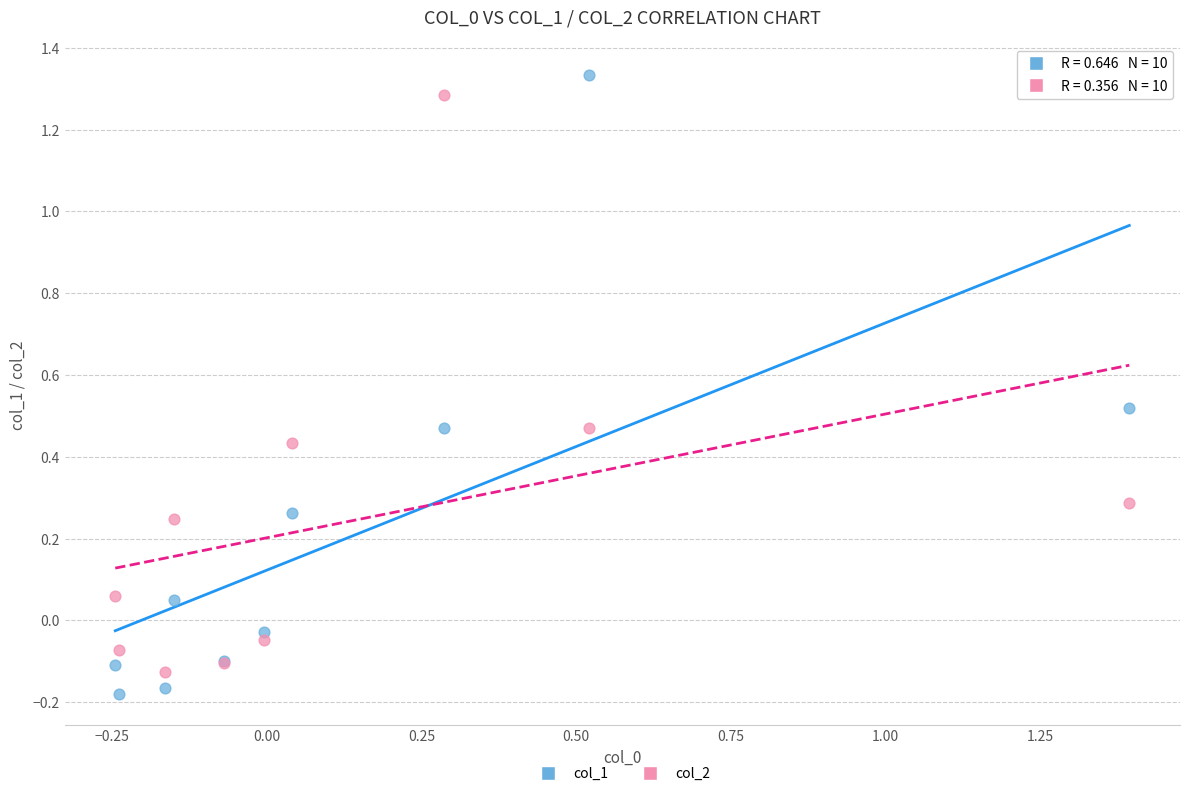

What is the X range (max minus min) for the scatter plot?

1.6